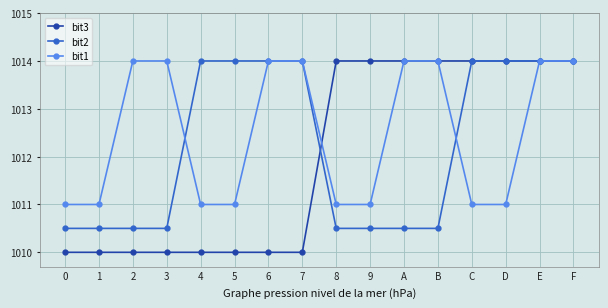

Is it true that bit1 equals 1014.0 at F?

True